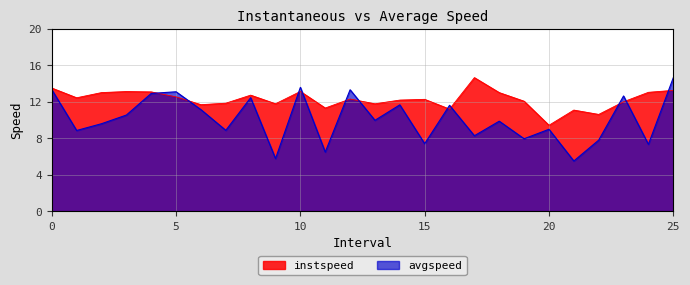

In avgspeed, how many points are higher than both neighbors (excluding endpoints)?

9